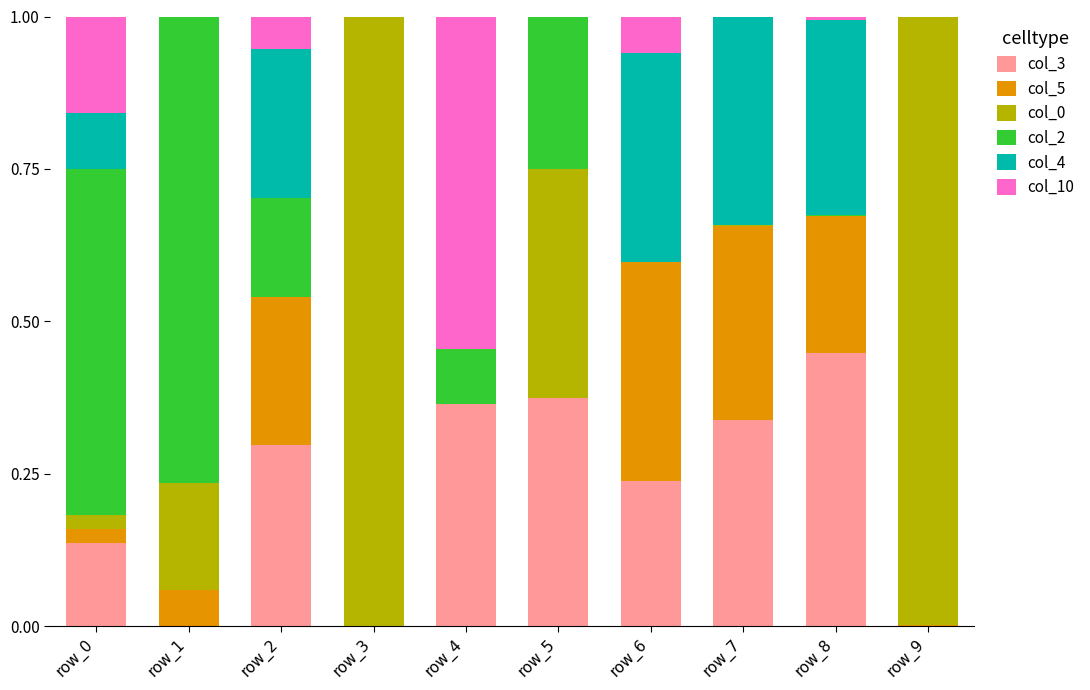

The value of col_3 at row_3 is 0.0. True or false?

True